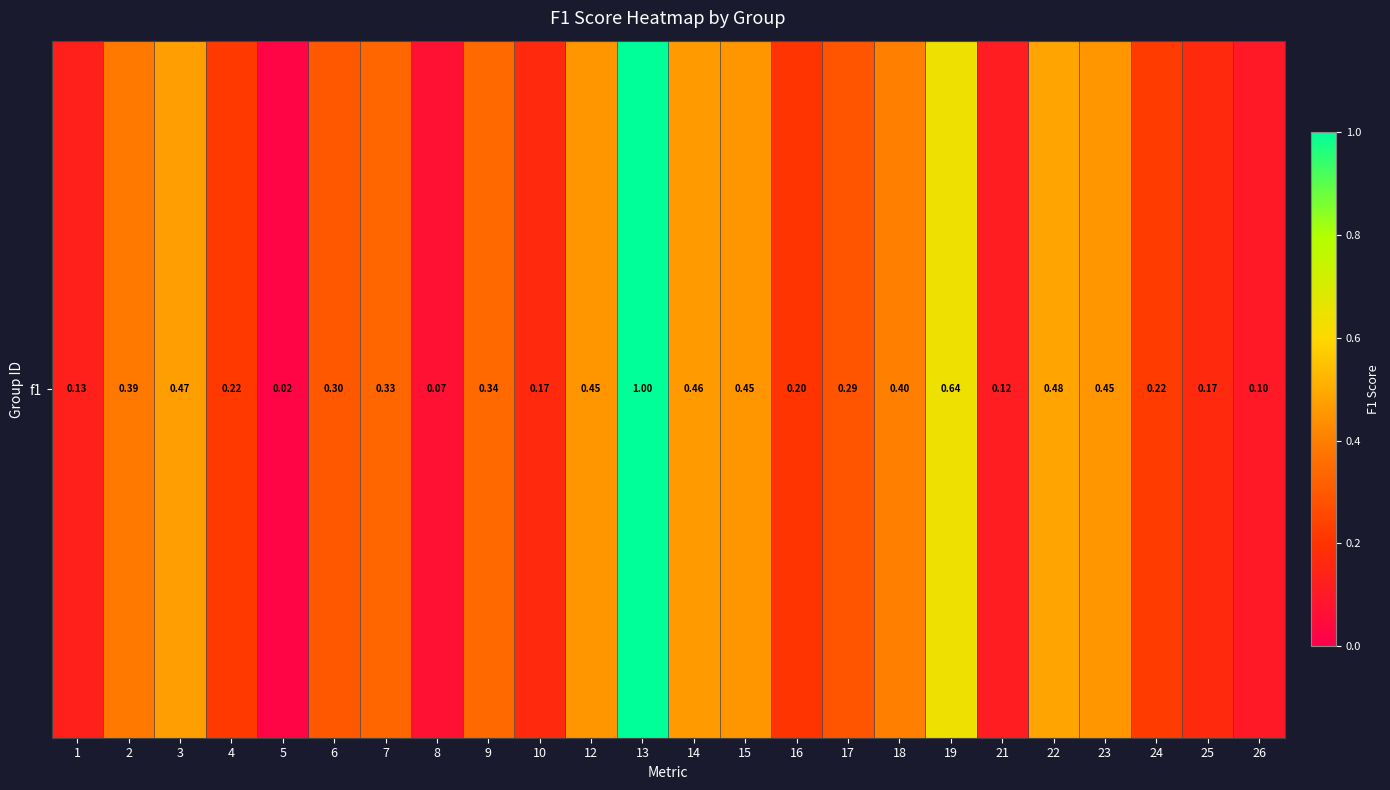

What is the approximate value at 4?

0.2